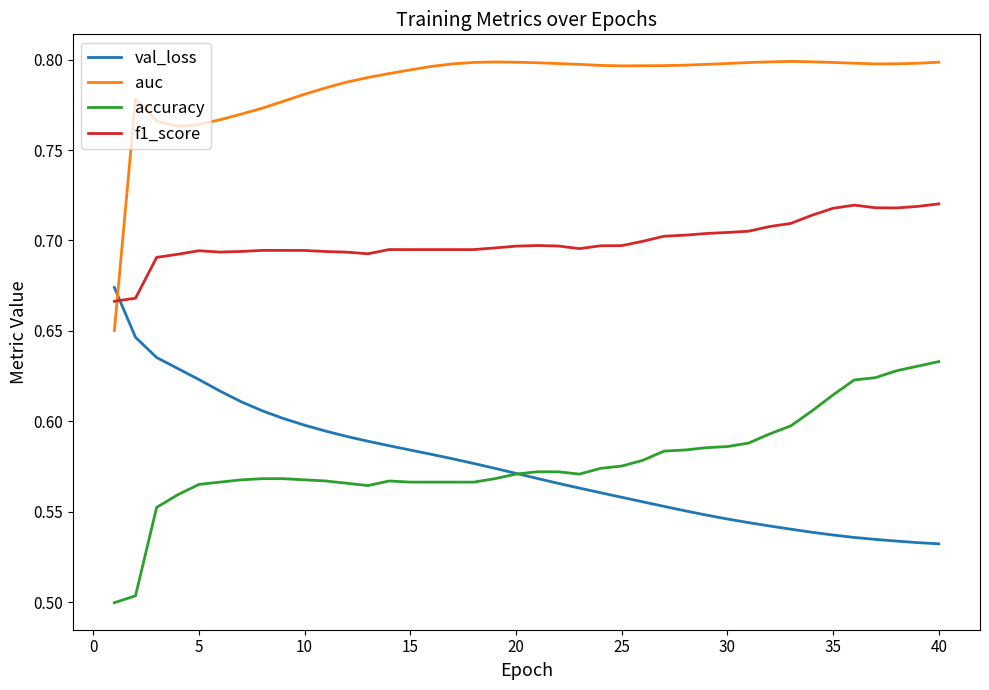

At how many categories does at least one series exceed 0?

40